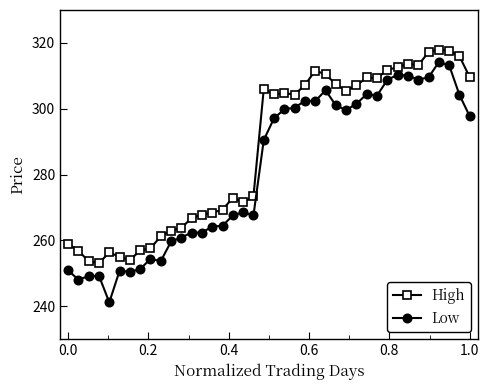

Which series has the widest spread of values?

Low